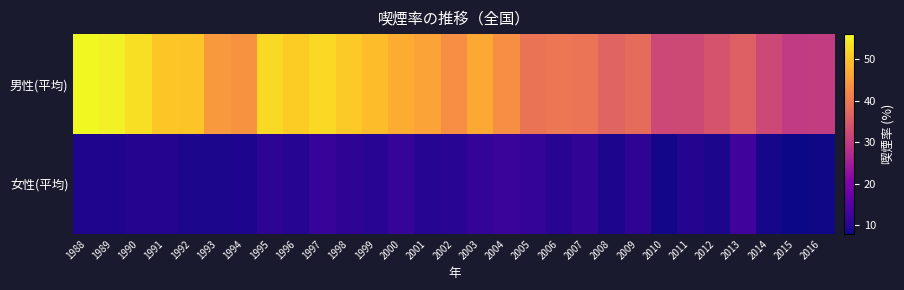

Reading left to right, what are all the values shown in this chart?

男性(平均): 1988=56.1	1989=55.3	1990=53.1	1991=50.6	1992=50.1	1993=44.8	1994=43.8	1995=52.7	1996=51.2	1997=52.7	1998=50.8	1999=49.2	2000=47.4	2001=45.9	2002=43.3	2003=46.8	2004=43.3	2005=39.3	2006=39.9	2007=39.4	2008=36.8	2009=38.2	2010=32.2	2011=32.4	2012=34.1	2013=36.3	2014=32.2	2015=30.1	2016=30.2
女性(平均): 1988=9.4	1989=9.4	1990=9.7	1991=9.7	1992=9.0	1993=8.9	1994=9.1	1995=10.6	1996=9.8	1997=11.6	1998=10.9	1999=10.3	2000=11.5	2001=9.9	2002=10.2	2003=11.3	2004=12.0	2005=11.3	2006=10.0	2007=11.0	2008=9.1	2009=10.9	2010=8.4	2011=9.7	2012=9.0	2013=12.7	2014=8.5	2015=7.9	2016=8.2